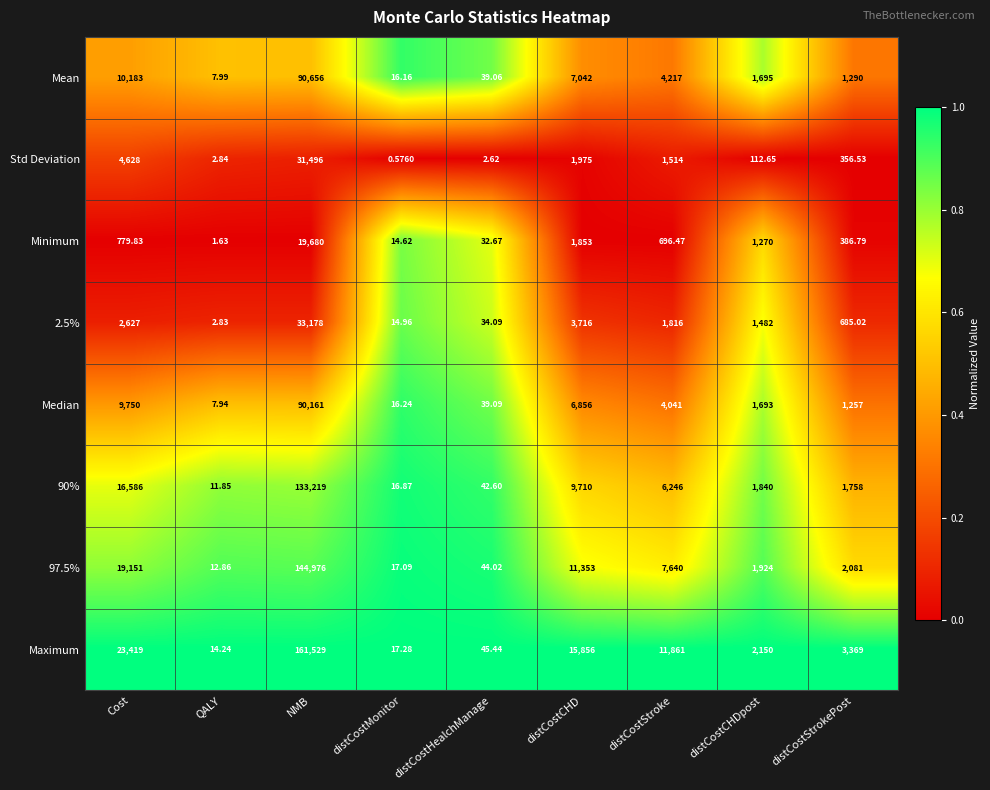

Which series has the widest spread of values?

Maximum